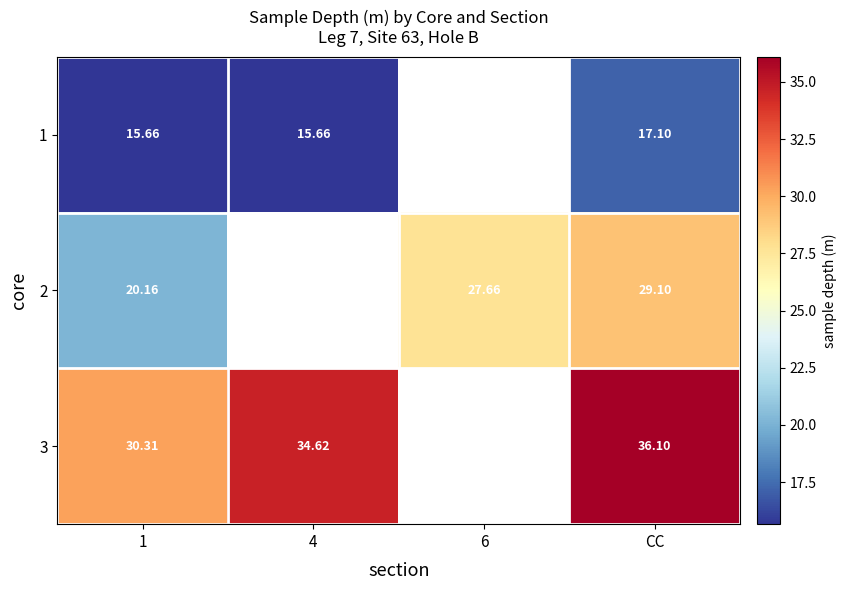

Which category has the highest value across all series?

CC